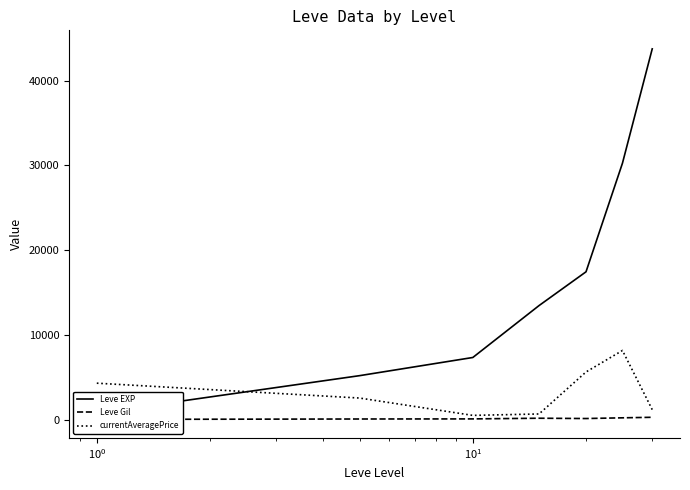

True or false: Leve EXP and currentAveragePrice intersect in this chart.

True